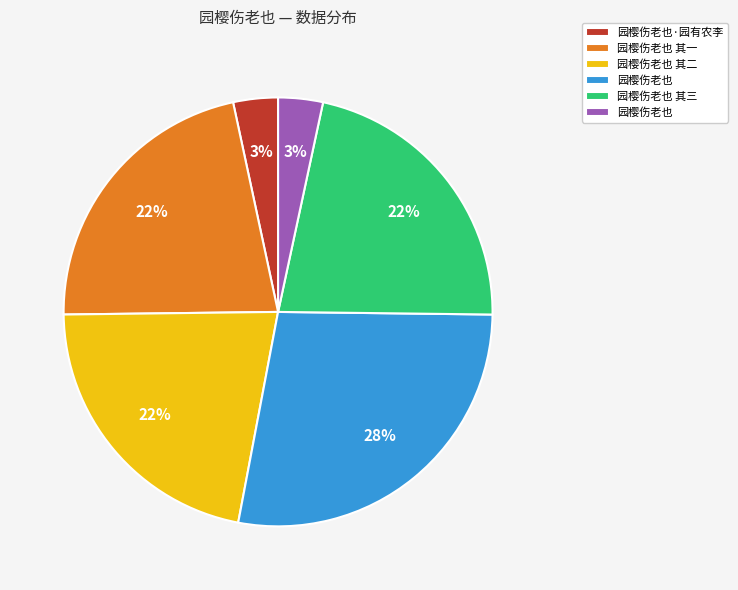

To the nearest percent, what is the average slice percentage?

17%